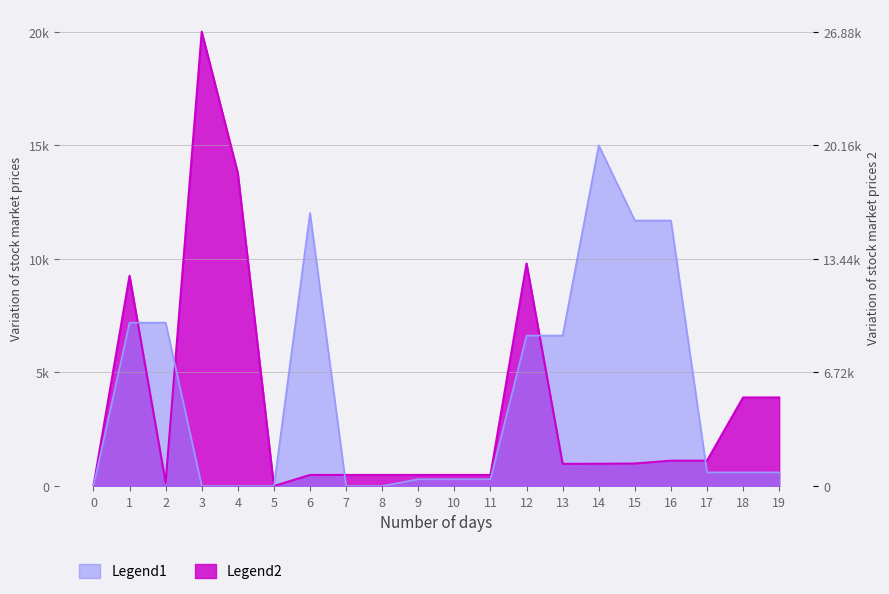

Is the value of Legend2 at 14 greater than the value of Legend1 at 1?

No